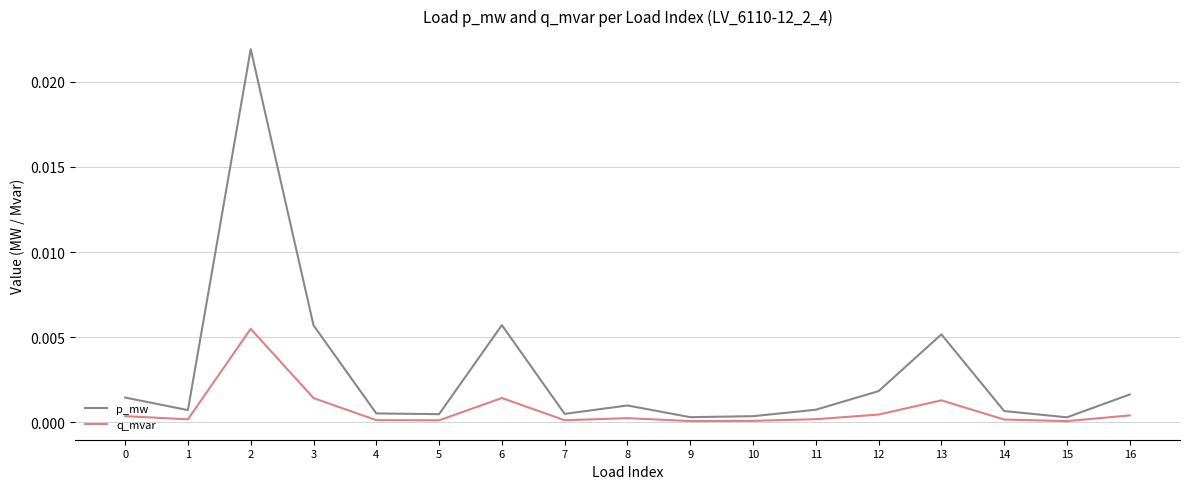

Is this an area chart (filled region under the line)?

No